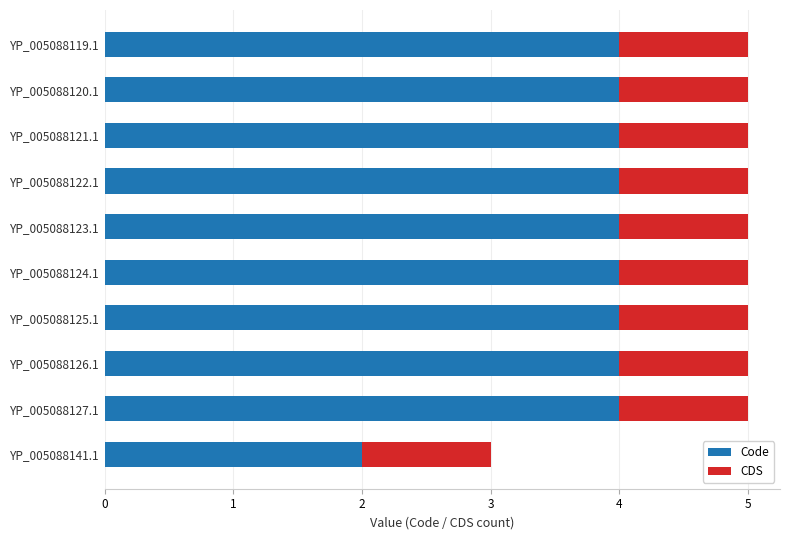

What is the highest value of the Code series?

4